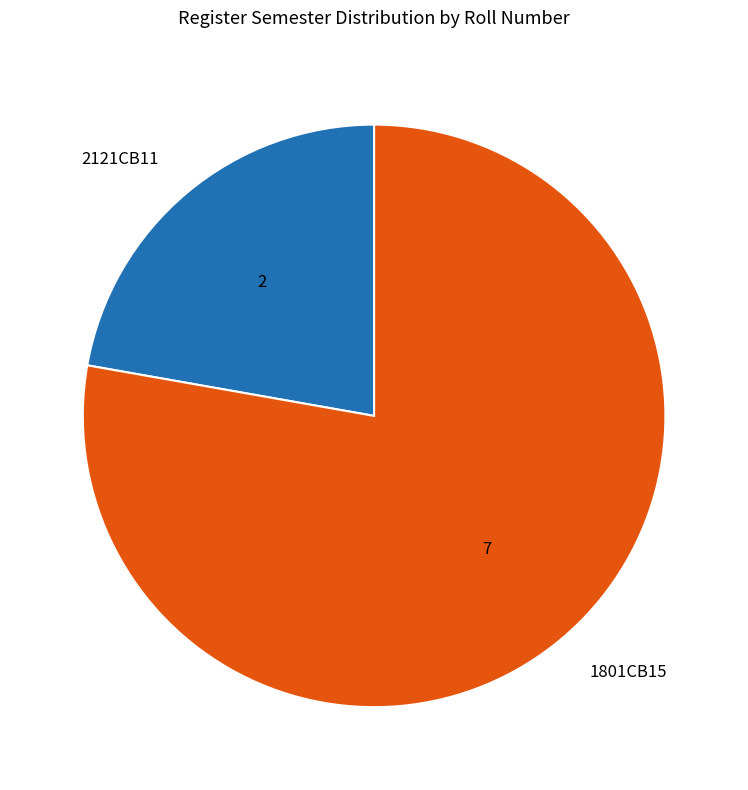

Which has a higher value, 2121CB11 or 1801CB15?

1801CB15